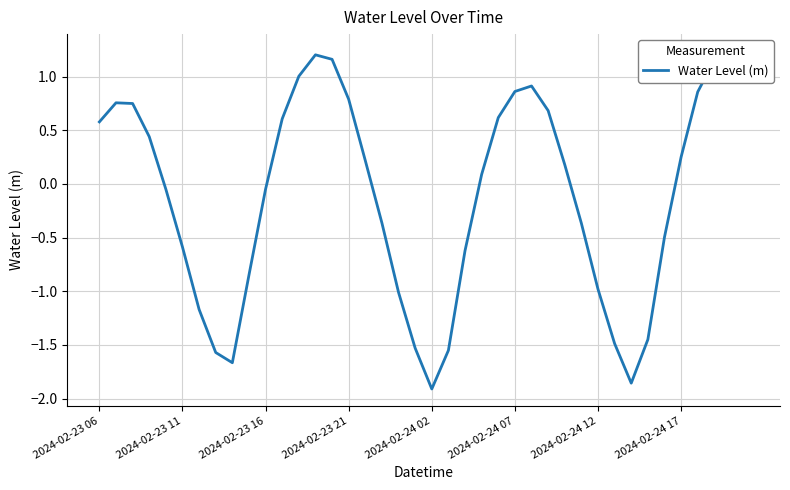

How many negative values are there?

19